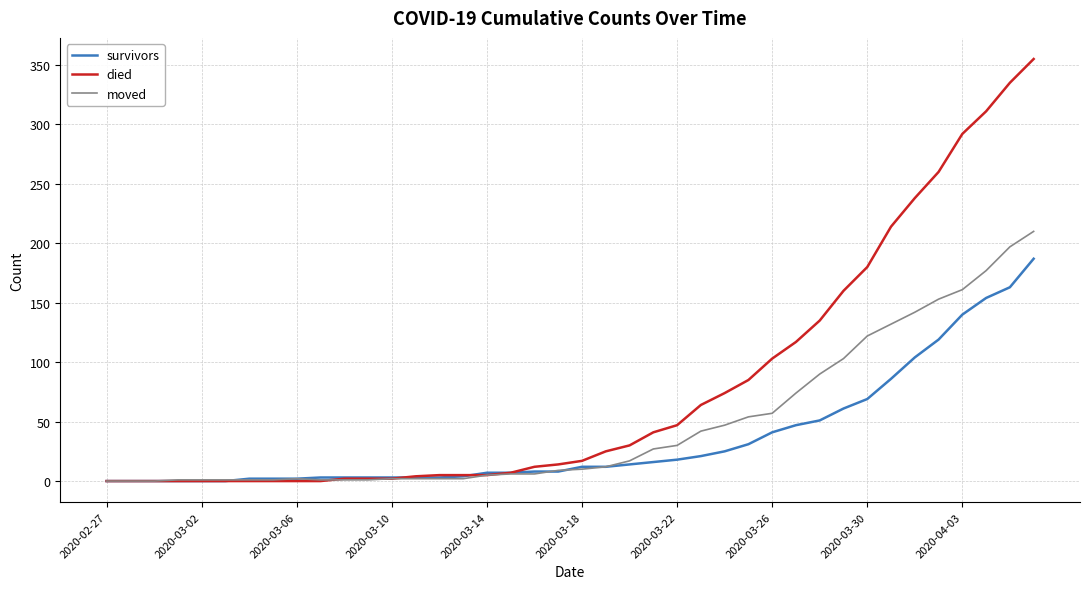

What is the greatest value displayed?

355